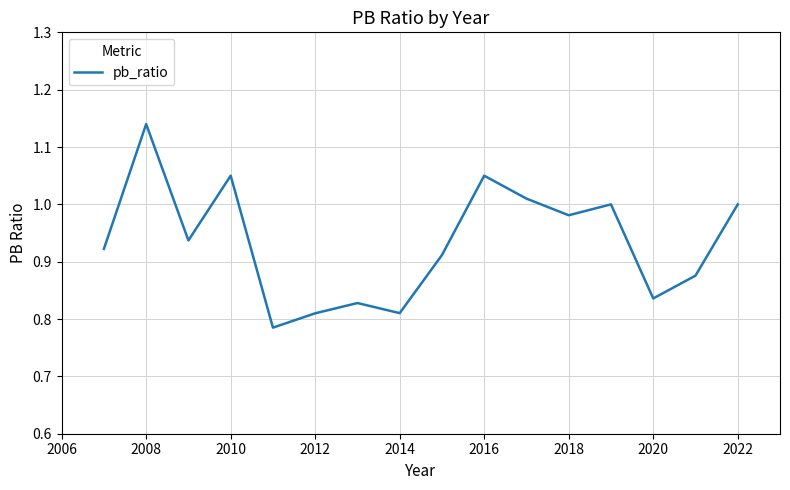

What is the value of the 16th point from the left?

1.0